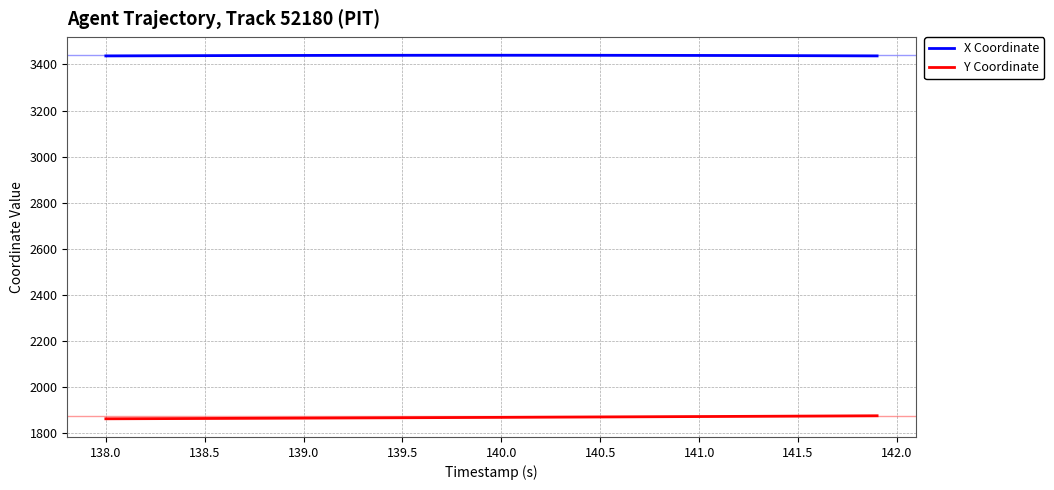

Which series has the largest total across all categories?

X Coordinate